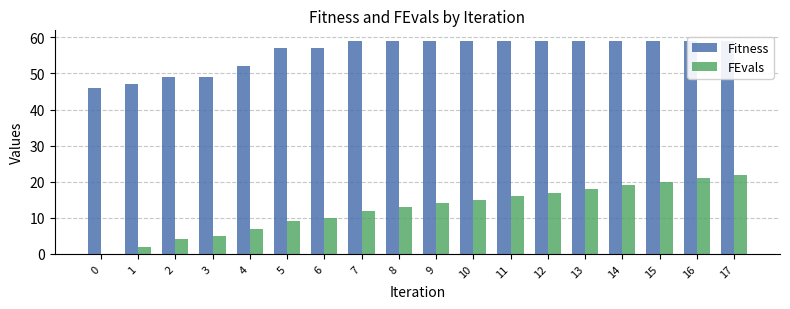

List the series in order of their peak value, lowest first.

FEvals, Fitness